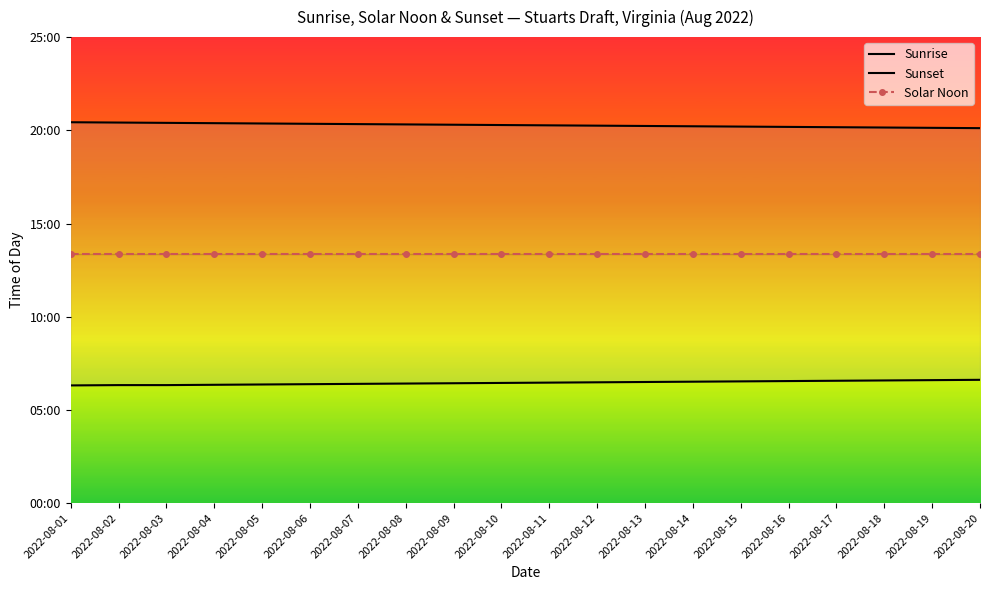

The Solar Noon series shows 802 at 2022-08-19. True or false?

True